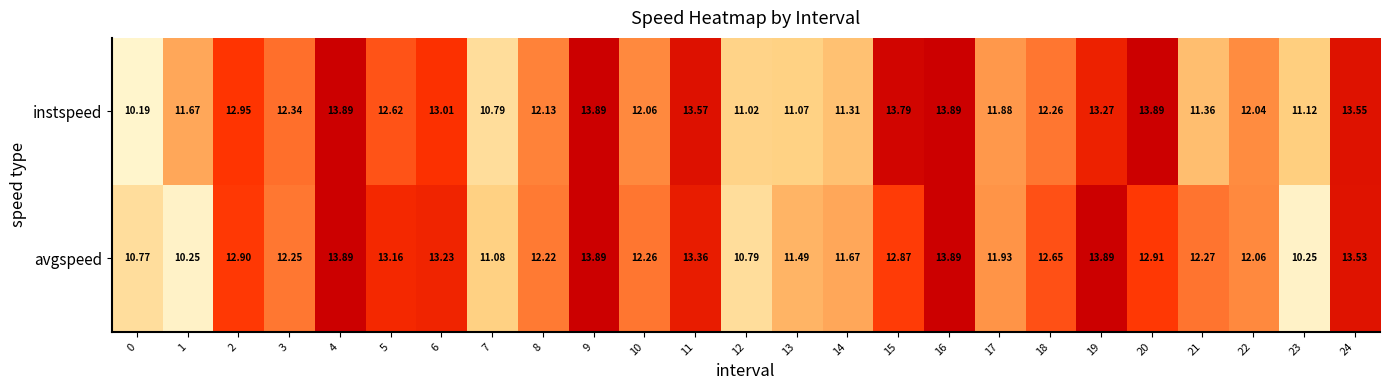

Which series has the largest range (max minus min)?

instspeed